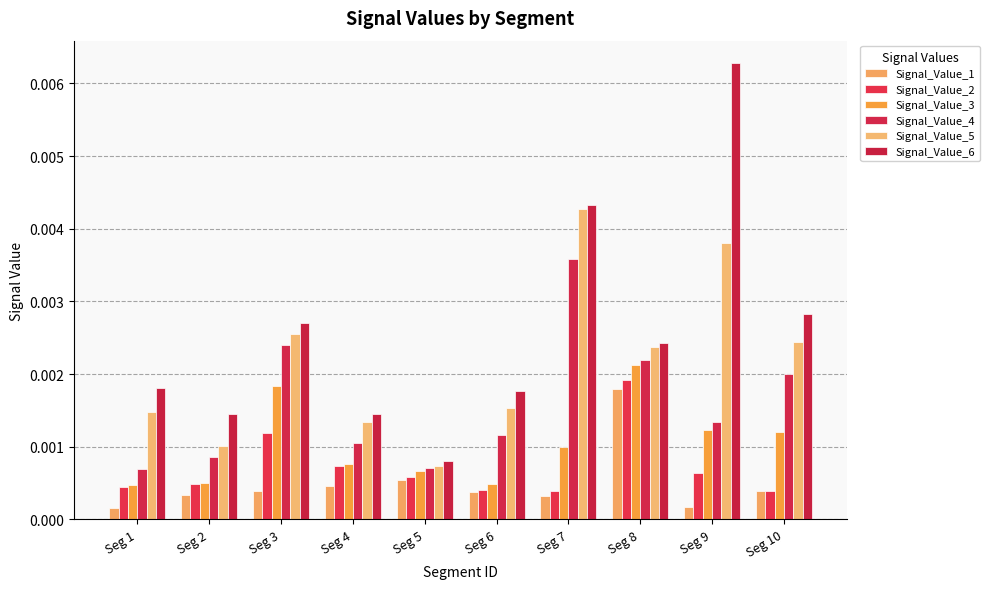

True or false: Signal_Value_1 has a value of 0.0 at Seg 7.

False